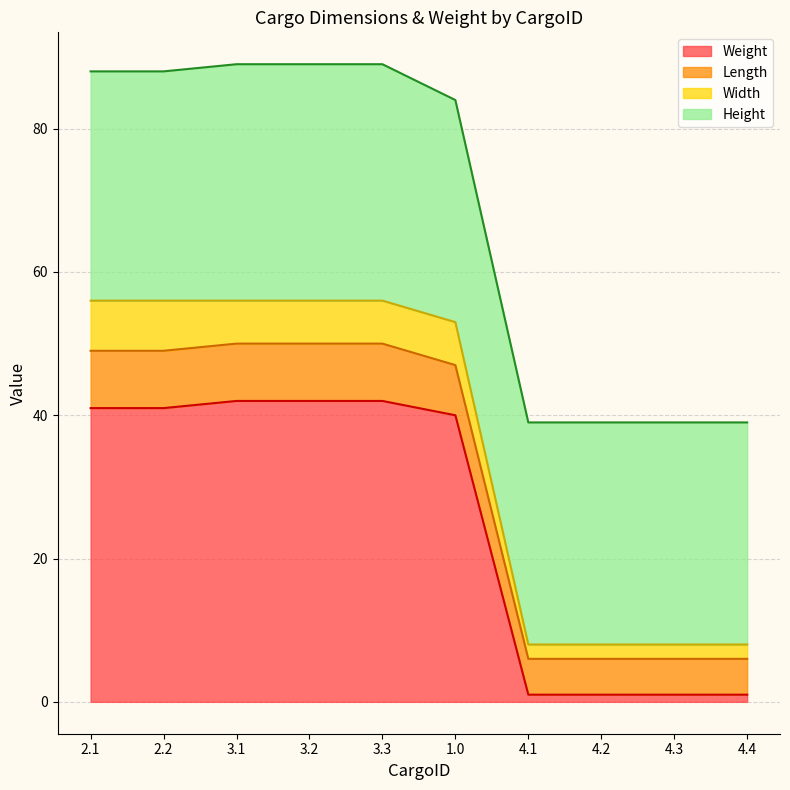

What is the maximum value for Weight?

42